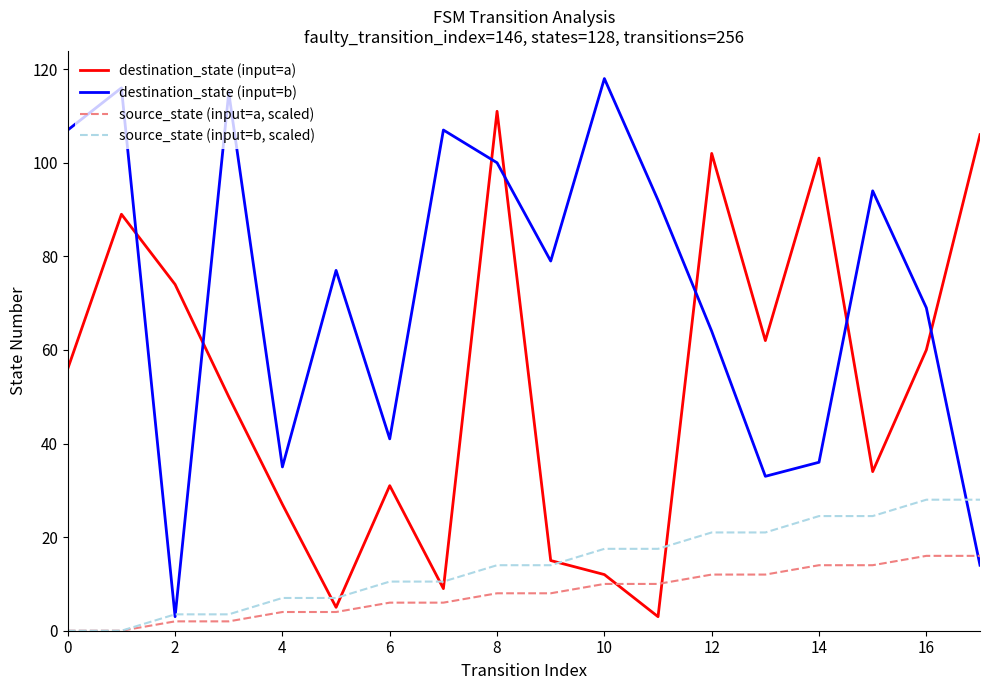

How many intersections are there between destination_state (input=b) and destination_state (input=a)?

7